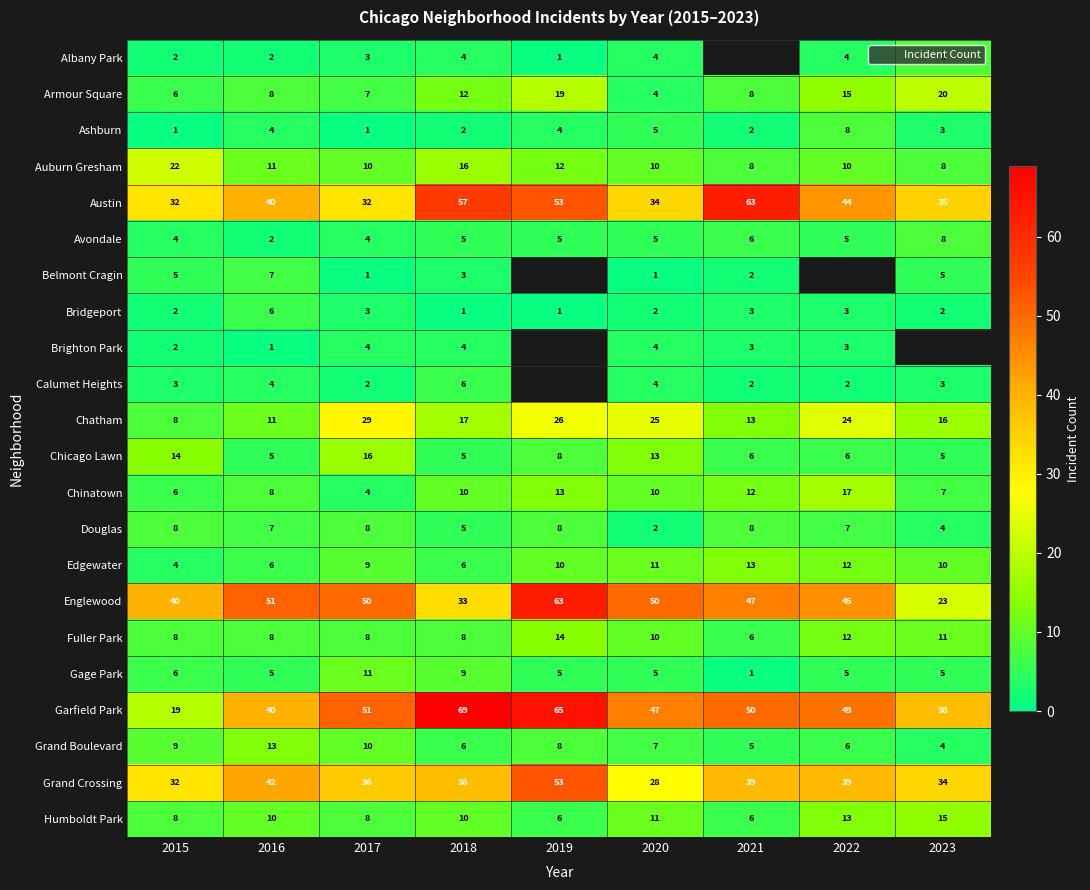

Count the Ashburn values in the range 2 to 4.

5